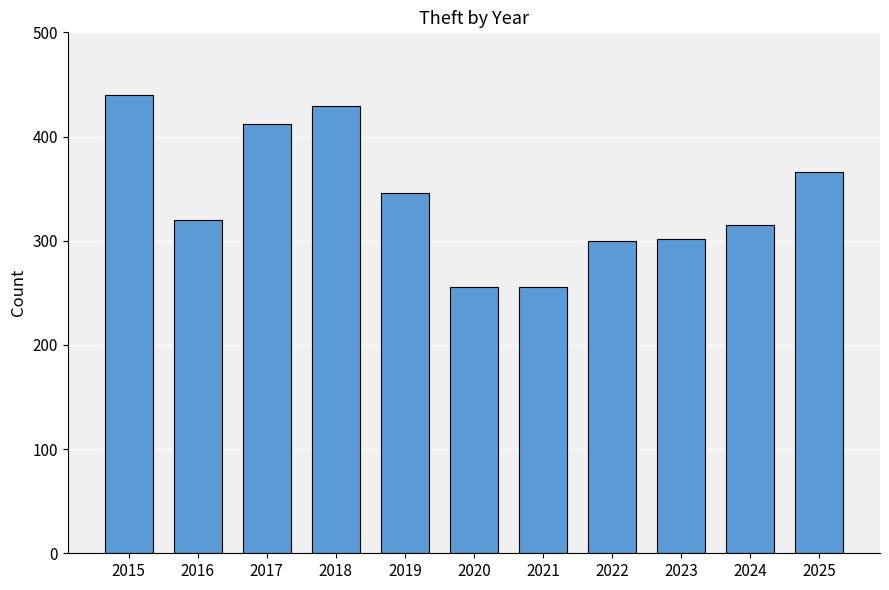

Where does the data first go above 320?

2015